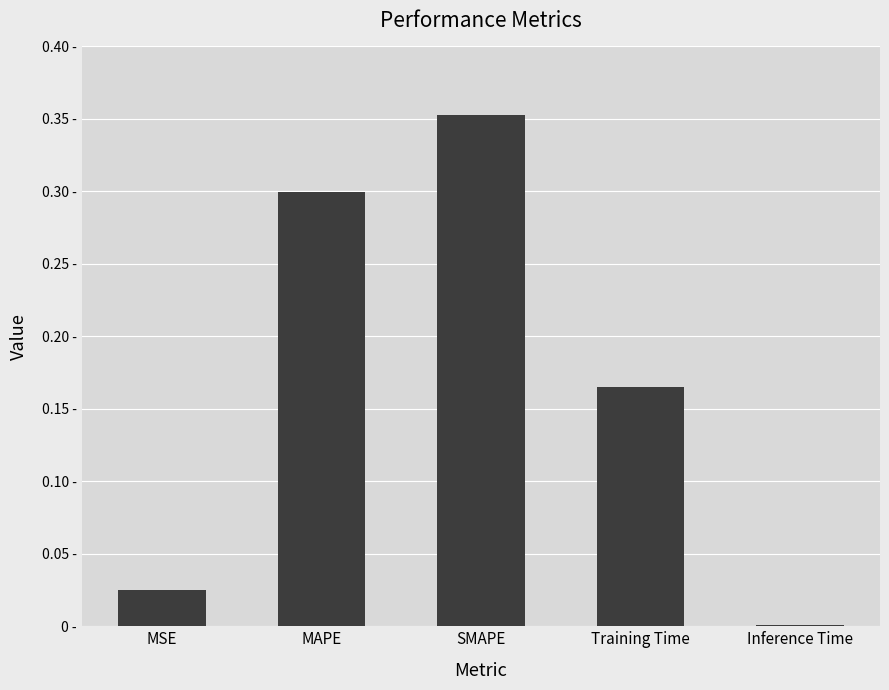

Between Training Time and SMAPE, which is larger?

SMAPE